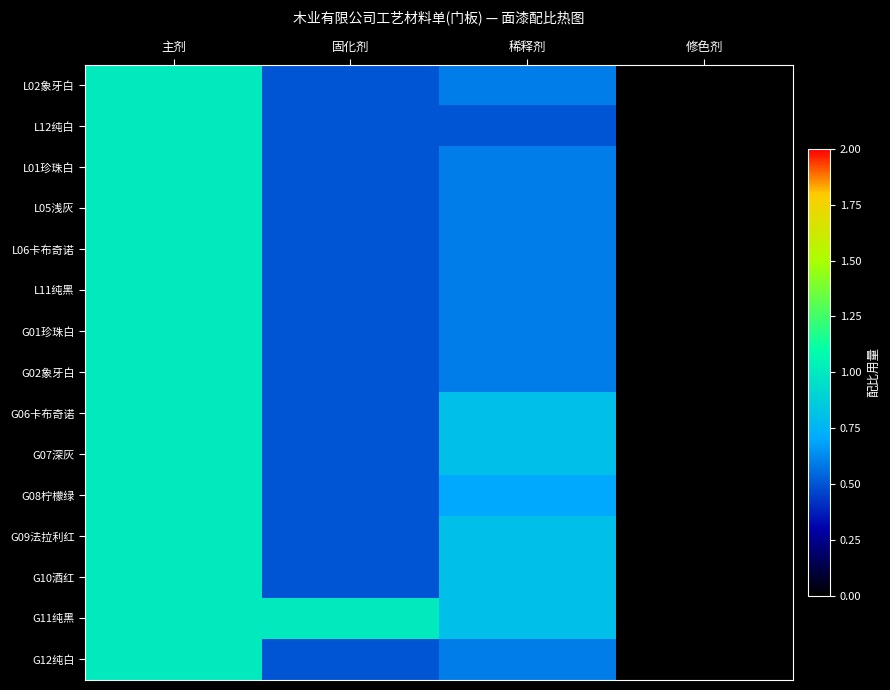

Reading right to left, extract all data points from this chart.

L02象牙白: 修色剂=0.0	稀释剂=0.6	固化剂=0.5	主剂=1.0
L12纯白: 修色剂=0.0	稀释剂=0.5	固化剂=0.5	主剂=1.0
L01珍珠白: 修色剂=0.0	稀释剂=0.6	固化剂=0.5	主剂=1.0
L05浅灰: 修色剂=0.0	稀释剂=0.6	固化剂=0.5	主剂=1.0
L06卡布奇诺: 修色剂=0.0	稀释剂=0.6	固化剂=0.5	主剂=1.0
L11纯黑: 修色剂=0.0	稀释剂=0.6	固化剂=0.5	主剂=1.0
G01珍珠白: 修色剂=0.0	稀释剂=0.6	固化剂=0.5	主剂=1.0
G02象牙白: 修色剂=0.0	稀释剂=0.6	固化剂=0.5	主剂=1.0
G06卡布奇诺: 修色剂=0.0	稀释剂=0.8	固化剂=0.5	主剂=1.0
G07深灰: 修色剂=0.0	稀释剂=0.8	固化剂=0.5	主剂=1.0
G08柠檬绿: 修色剂=0.0	稀释剂=0.7	固化剂=0.5	主剂=1.0
G09法拉利红: 修色剂=0.0	稀释剂=0.8	固化剂=0.5	主剂=1.0
G10酒红: 修色剂=0.0	稀释剂=0.8	固化剂=0.5	主剂=1.0
G11纯黑: 修色剂=0.0	稀释剂=0.8	固化剂=1.0	主剂=1.0
G12纯白: 修色剂=0.0	稀释剂=0.6	固化剂=0.5	主剂=1.0